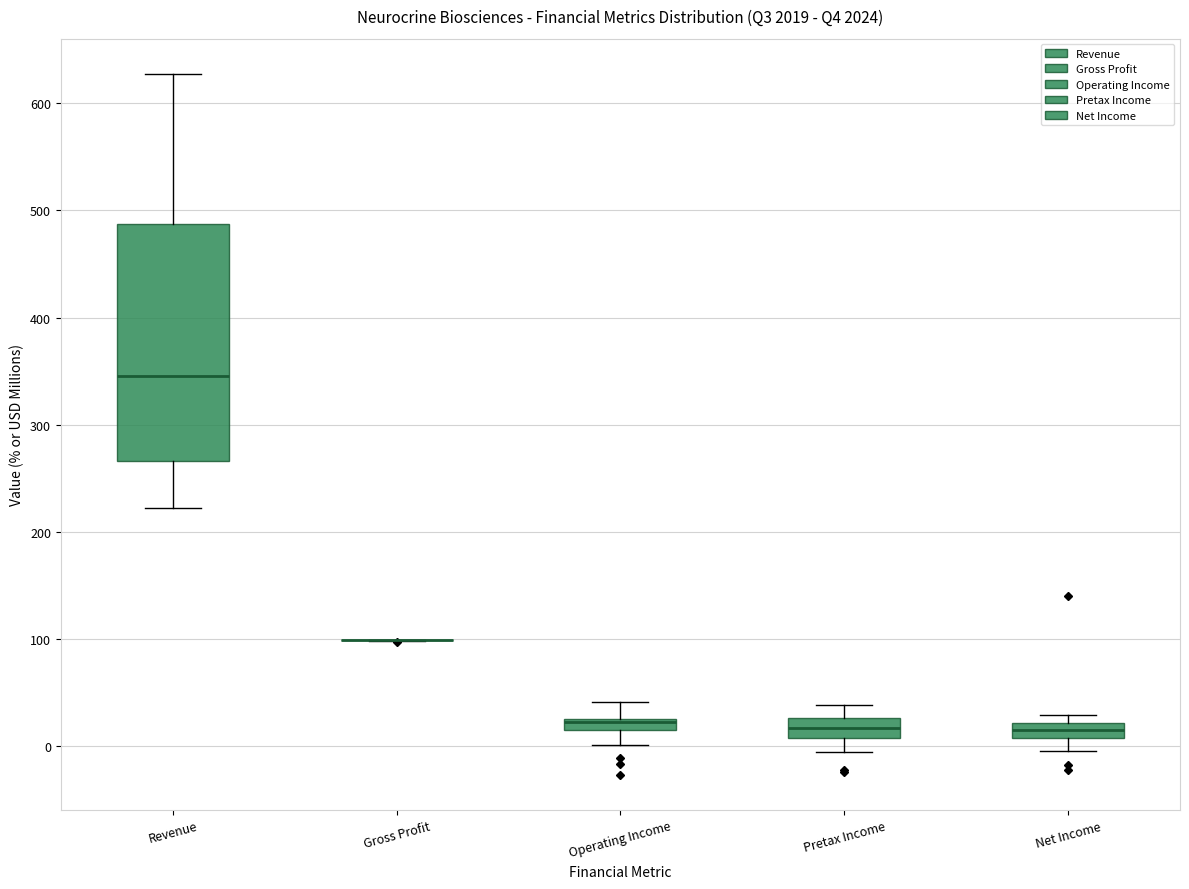

Comparing the boxes themselves (not the whiskers), which one is the tallest?

Revenue